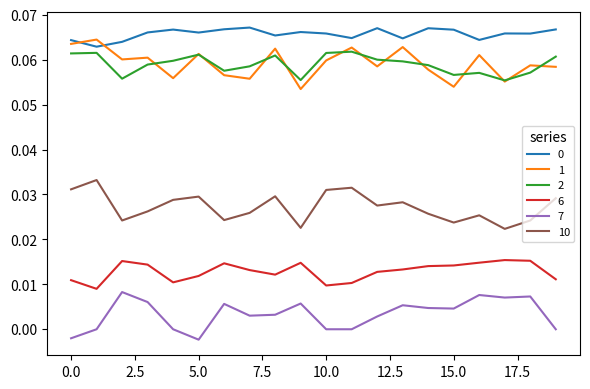

True or false: 1 and 6 cross at least once.

False